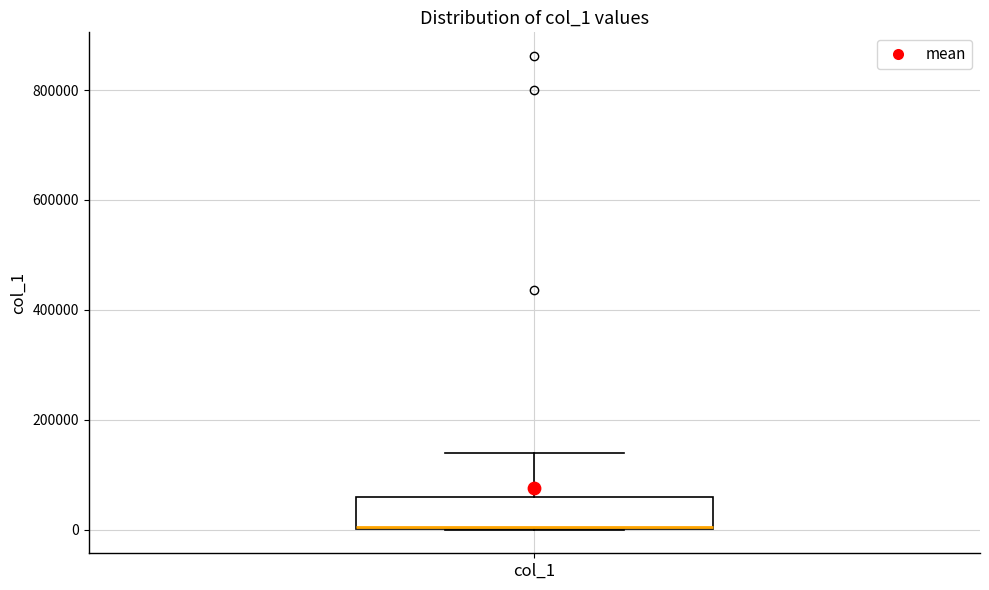

Transcribe this box plot: give where the median line is, the range the box spans, and where the two whiskers end, as read against the y-axis. The values are not printed on the chart, so give them approximately, as read against the axis.

median 0 (drawn on the box's lower edge), box 0 to 60000, whiskers 0 to 140000